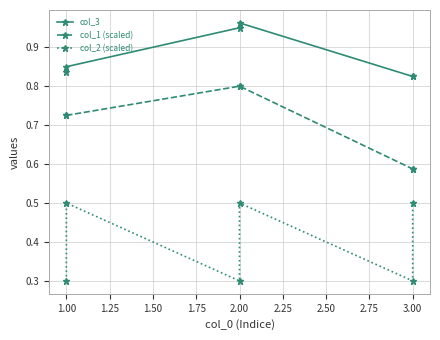

The value of col_3 at 3.00 is 1.1. True or false?

False